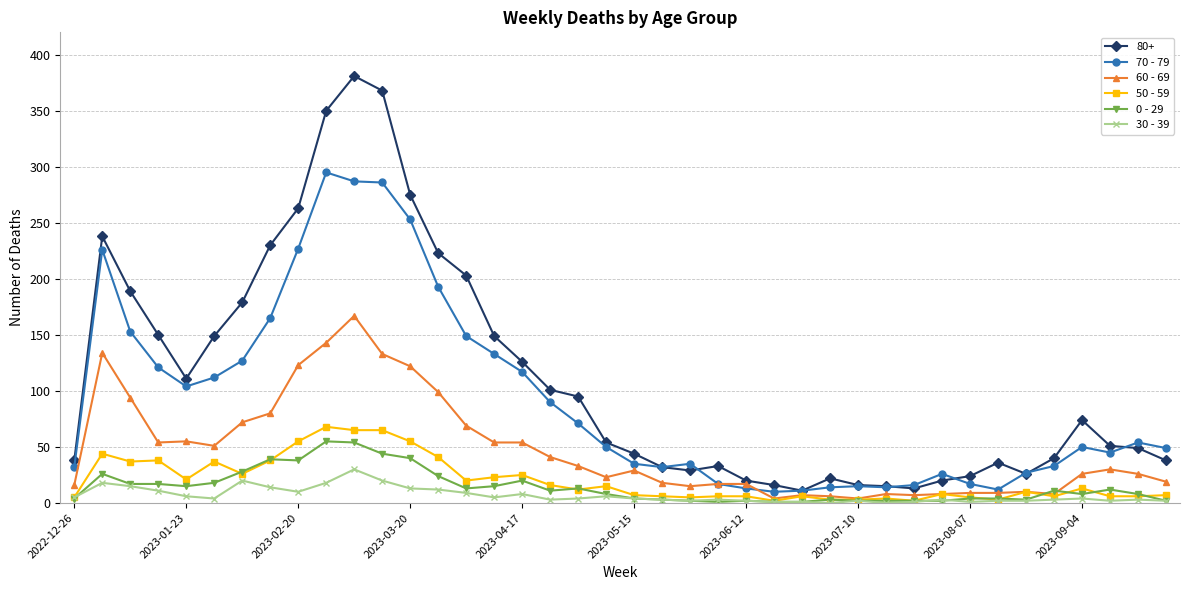

True or false: 0 - 29 has more than 2 points higher than both neighbors.

True